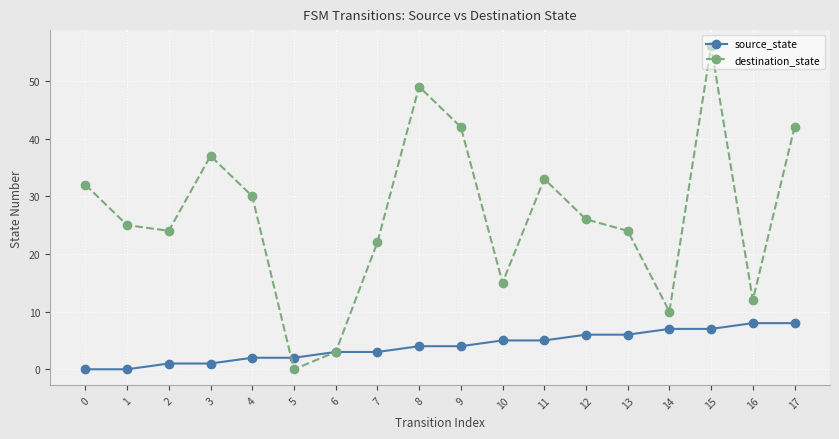

What are all the series names shown in the legend?

source_state, destination_state